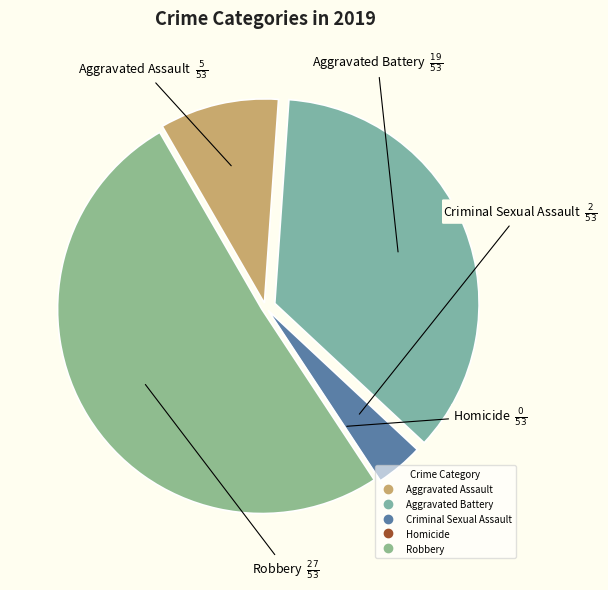

What is the largest slice in the pie chart?

Robbery